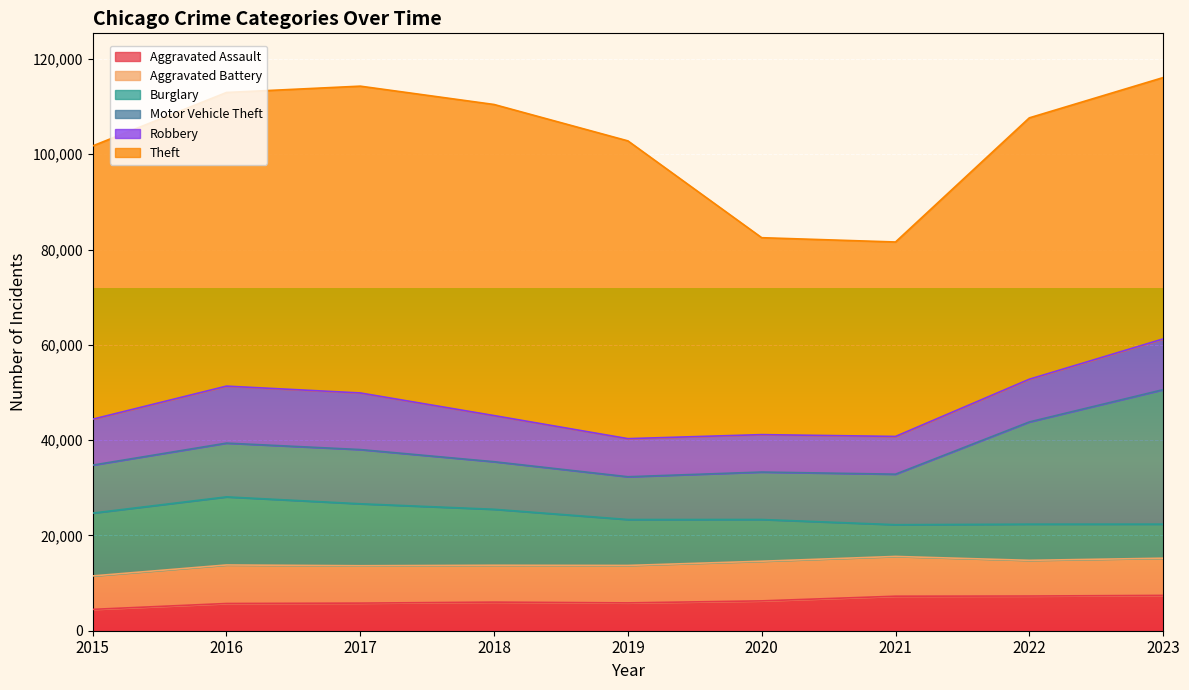

At which category does Robbery reach its first local valley?

2020